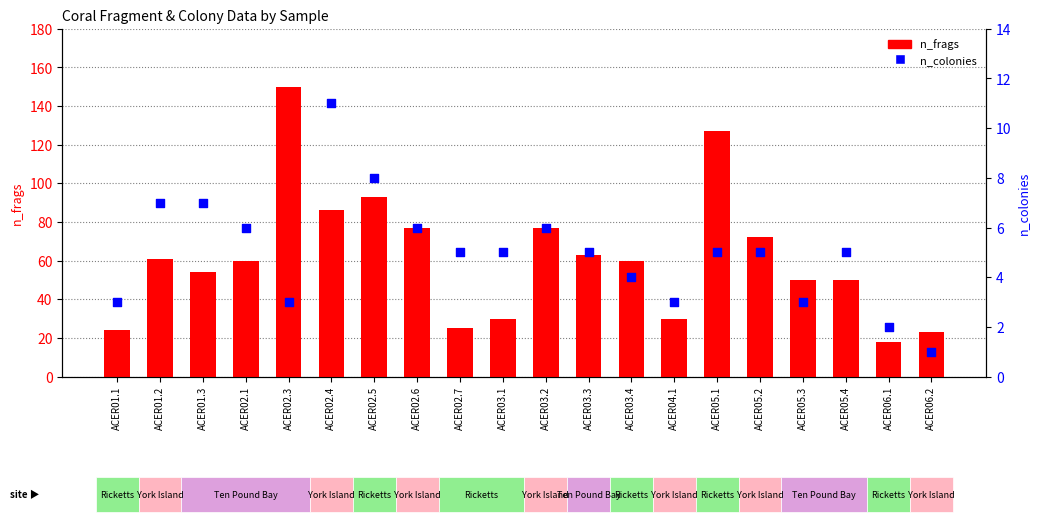

At how many categories does at least one series exceed 77?

4